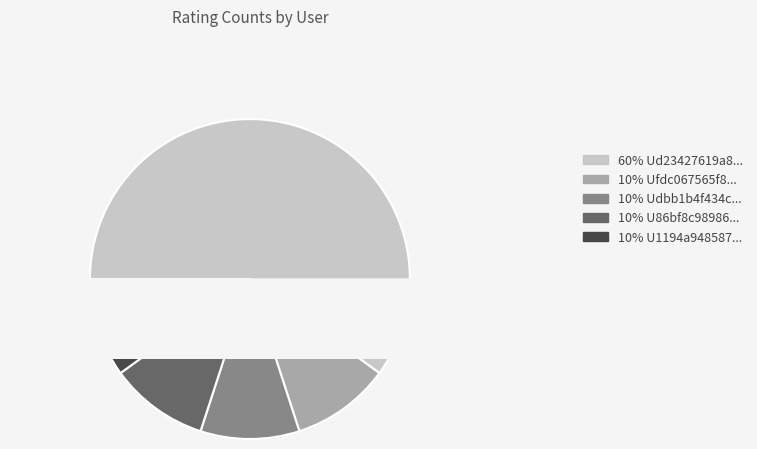

Is there a majority slice in this chart?

Yes